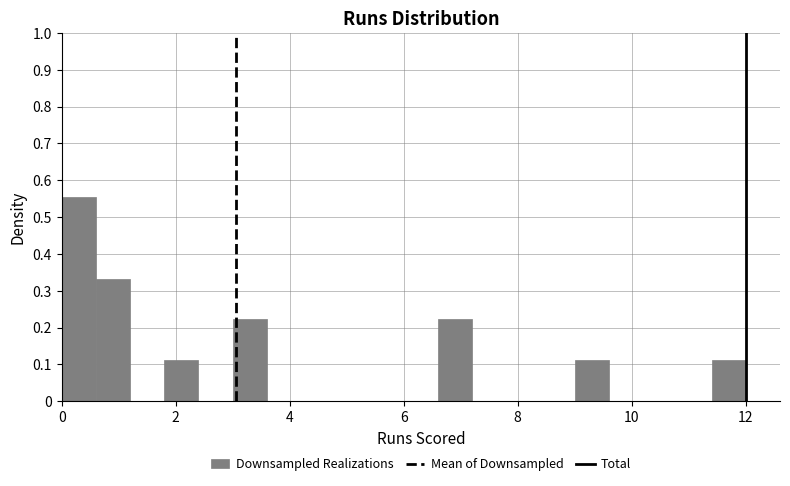

Around what value on the x-axis is the tallest bar? Give the approximate position of its centre, as read against the axis.

0.4